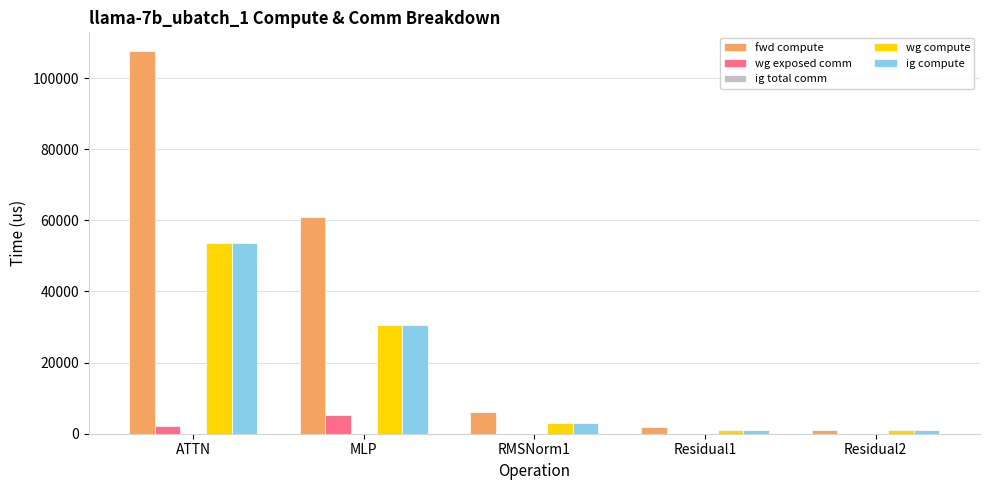

Between ATTN and Residual1, which series saw the biggest shift?

fwd compute